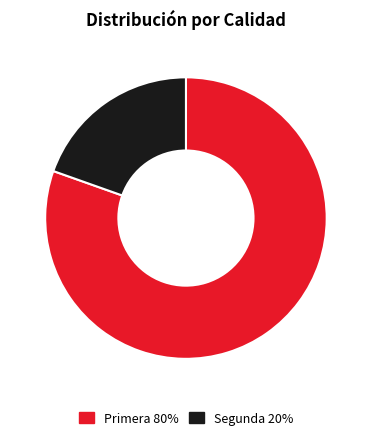

Which has a higher value, Primera 80% or Segunda 20%?

Primera 80%